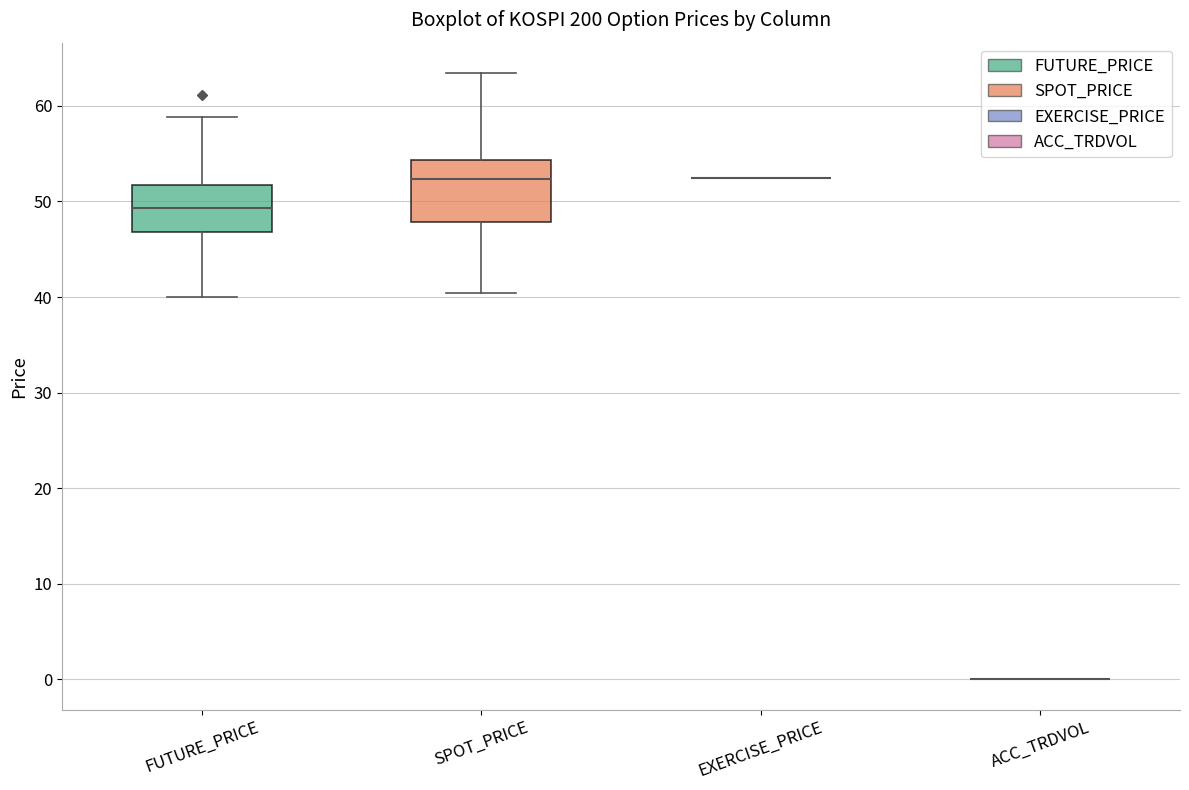

Reading left to right, transcribe this box plot: for each box, give where its median line is, the range the box spans, and where its two whiskers end, as read against the y-axis. The values are not printed on the chart, so give them approximately, as read against the axis.

FUTURE_PRICE: median 49, box 47 to 52, whiskers 40 to 59
SPOT_PRICE: median 52, box 48 to 54, whiskers 40 to 63
EXERCISE_PRICE: box collapsed to a line at 53, whiskers 53 to 53
ACC_TRDVOL: box collapsed to a line at 0, whiskers 0 to 0